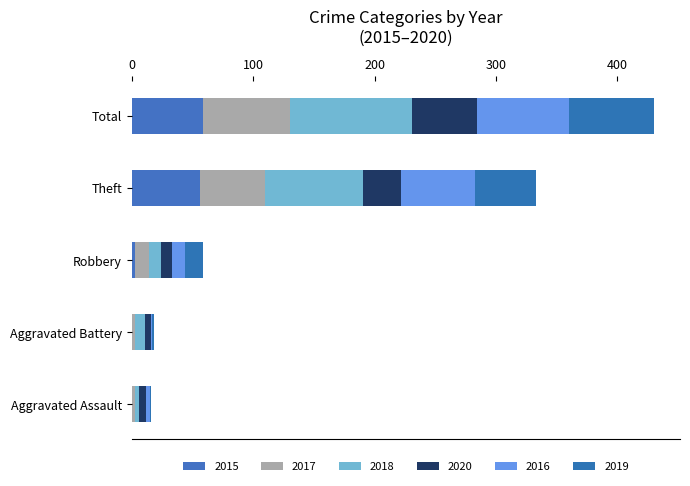

How many bars are there in each group?

6